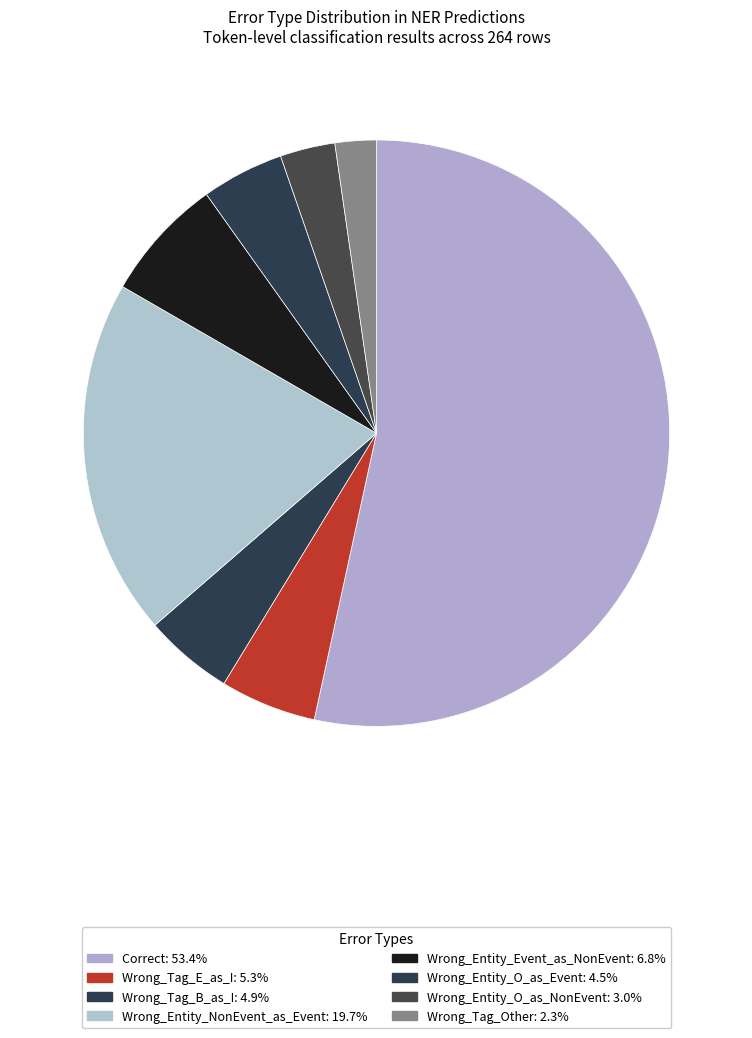

Count the number of slices in the pie.

8